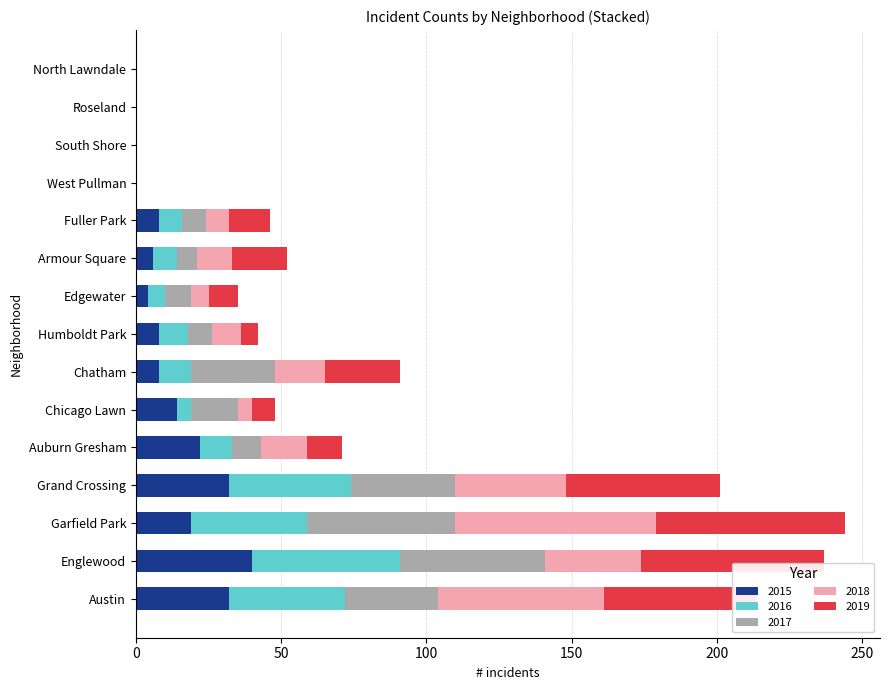

What is the total value across all series at Garfield Park?

244